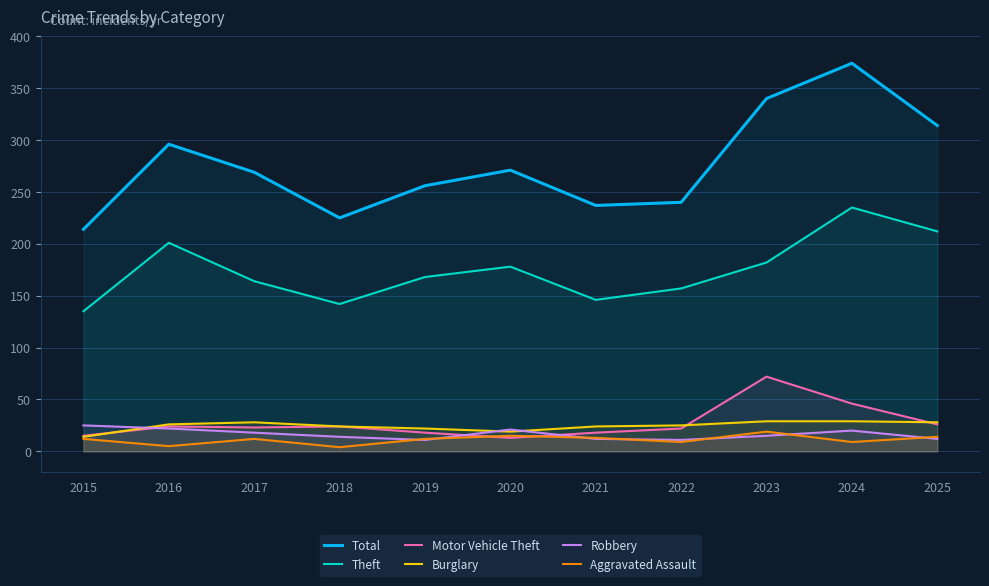

True or false: Total has a value of 418 at 2019.

False